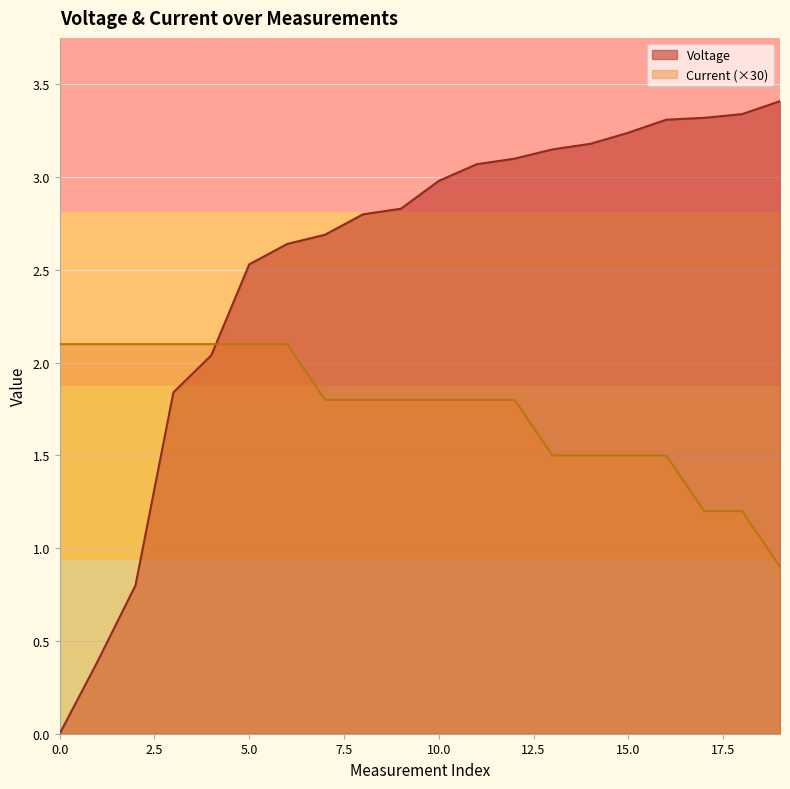

Count the number of data series in this chart.

2